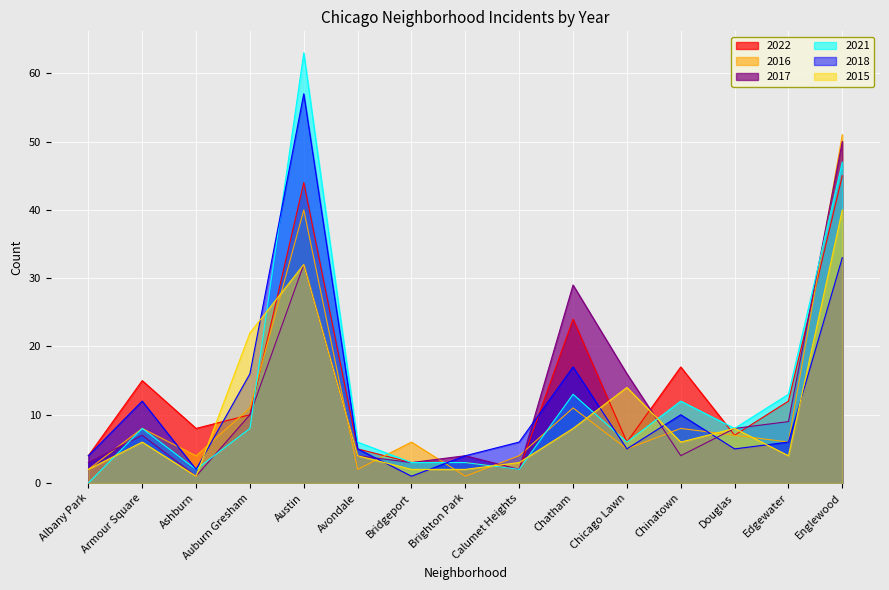

What is the value of the 2022 point at the 9th from the left?

2